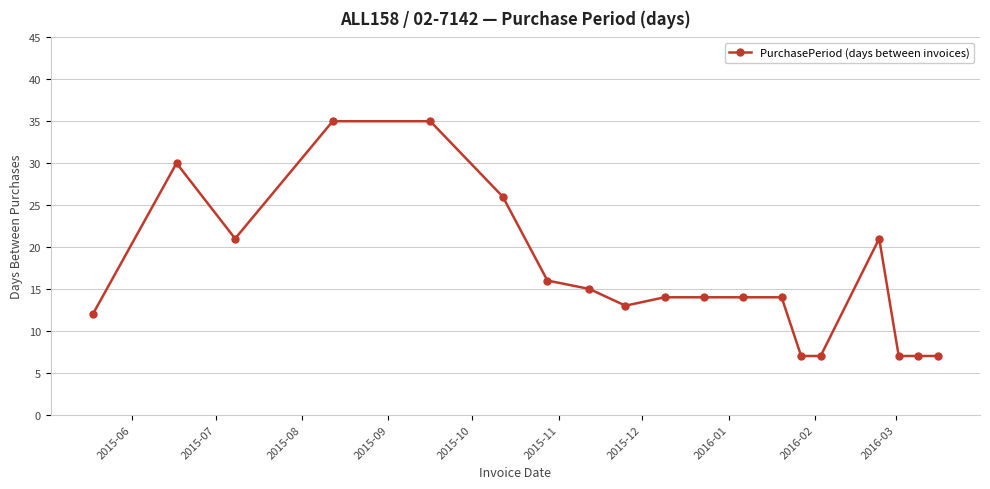

What is the value of the 10th point from the left?

14